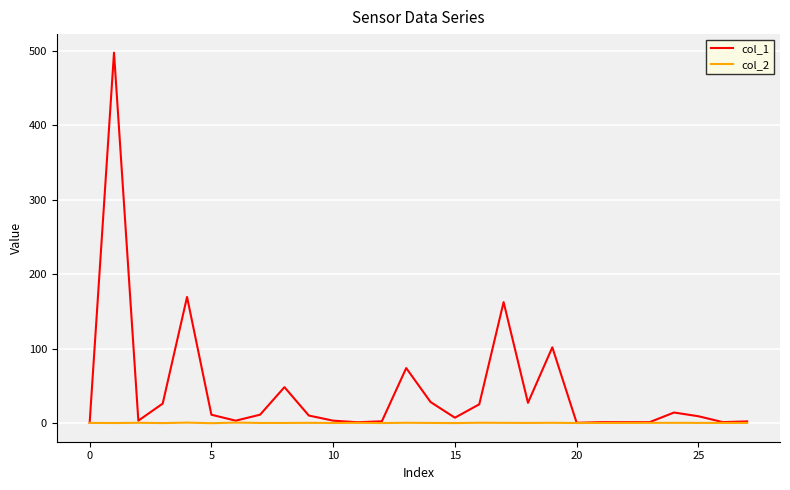

Which series has the largest range (max minus min)?

col_1